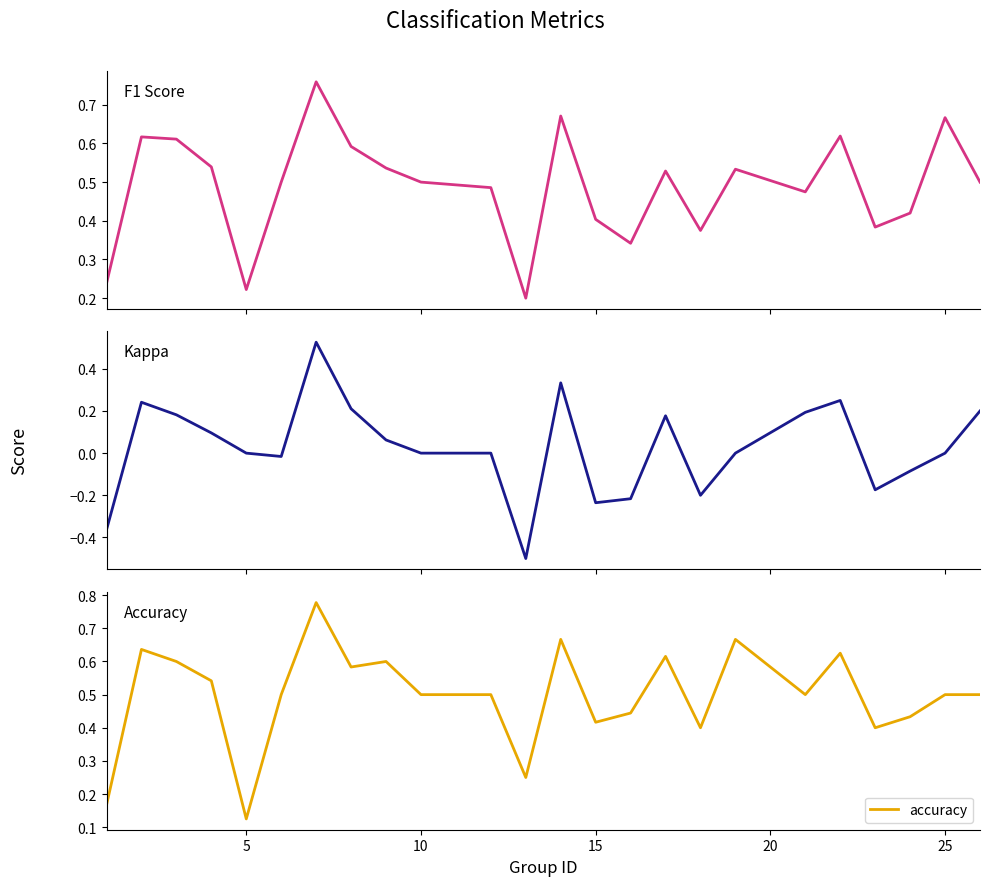

Is it true that accuracy equals 0.5 at 10?

True